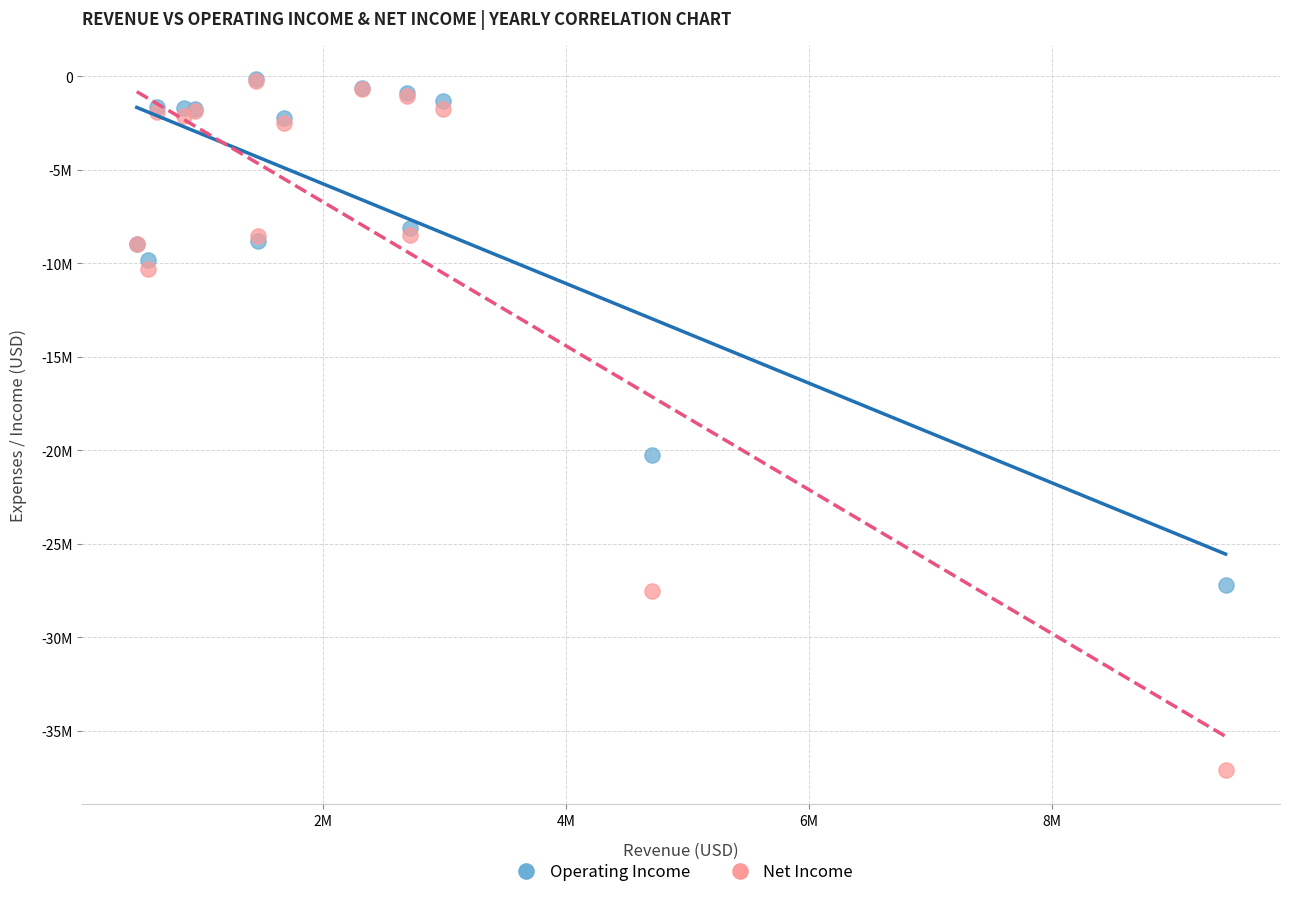

What are all the series names shown in the legend?

Operating Income, Net Income